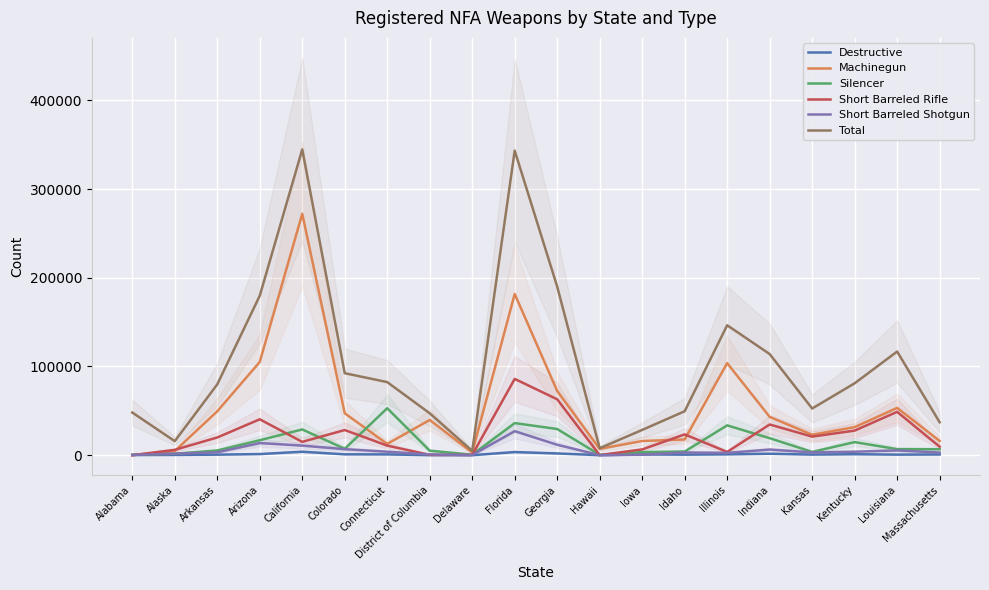

What is the maximum value for Short Barreled Rifle?

85998